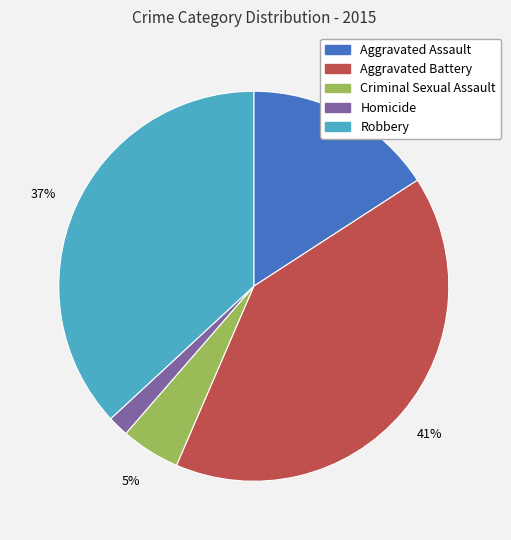

How many segments does this pie chart have?

5